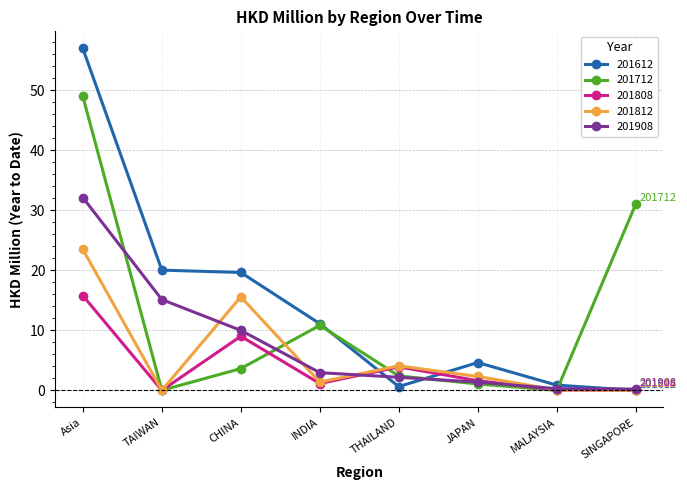

Count the number of categories in the chart.

8